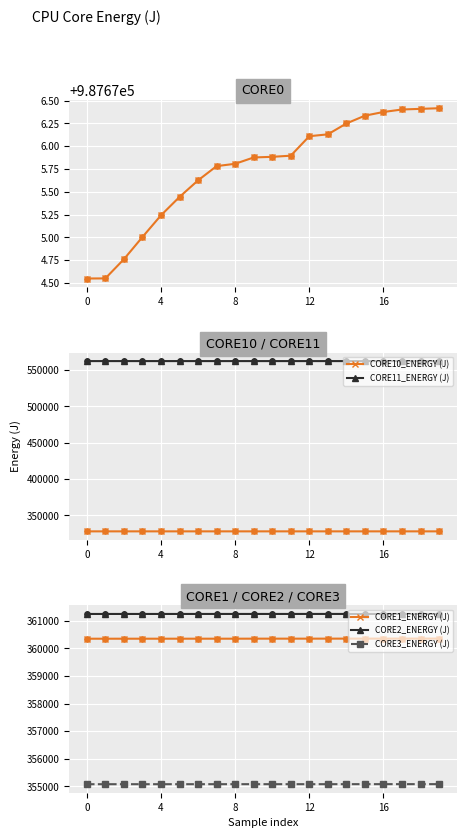

At how many categories does at least one series exceed 835008?

20